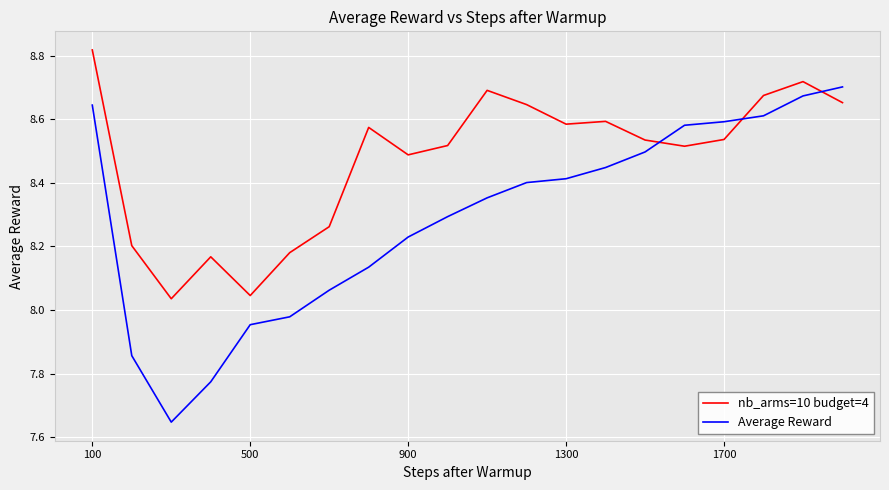

What is the sum of all Average Reward values?

165.8